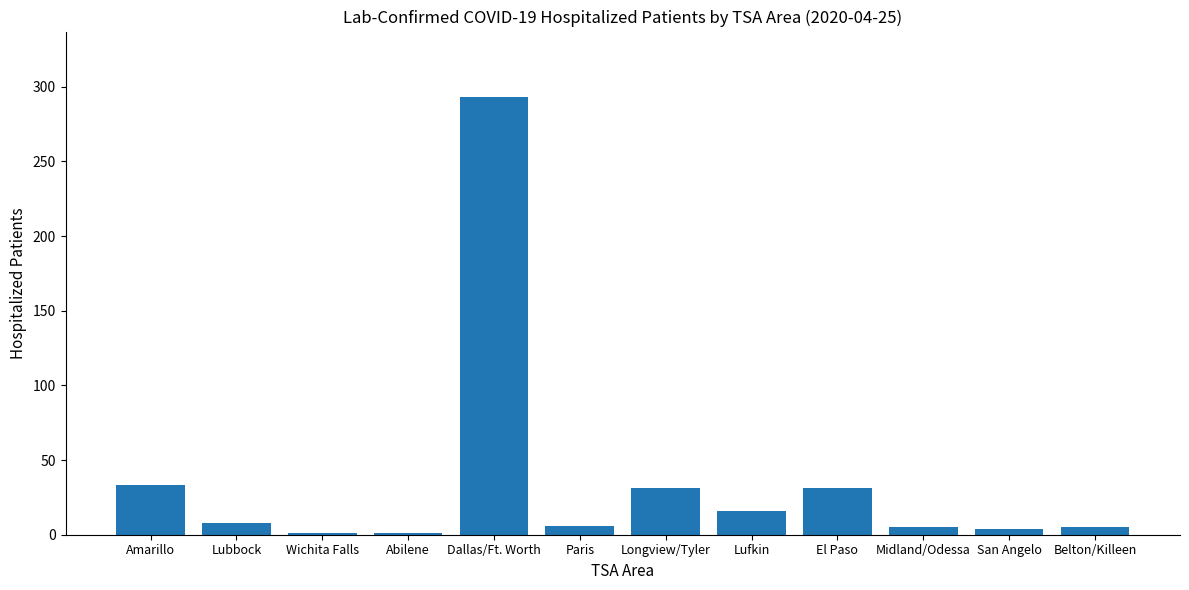

Which has a higher value, Paris or El Paso?

El Paso